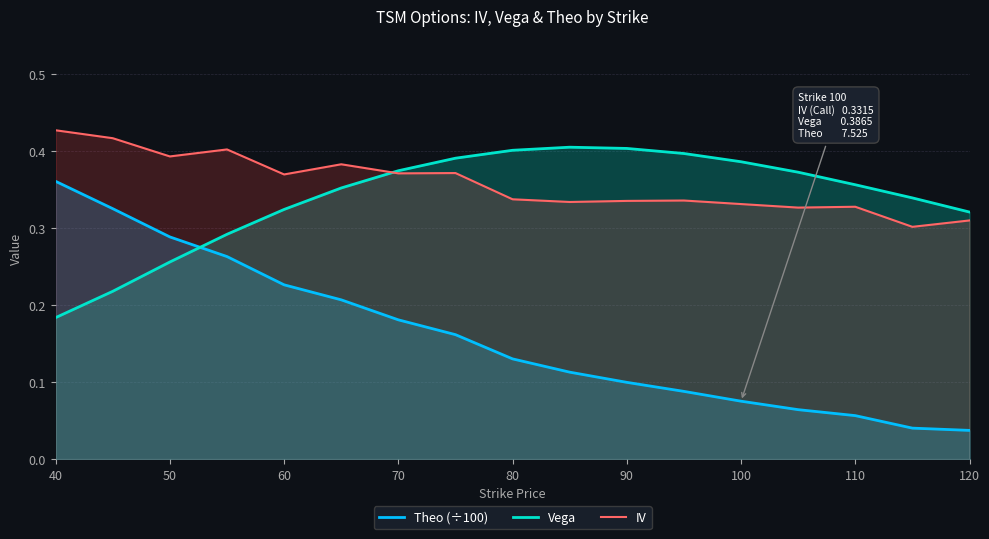

Is the value of IV at 100 greater than the value of Vega at 40?

Yes